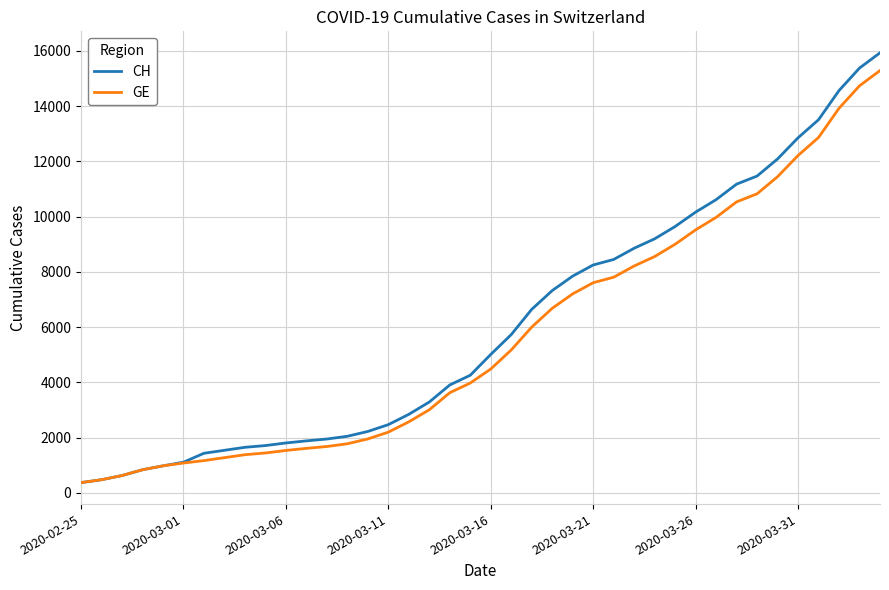

Which series has the largest range (max minus min)?

CH